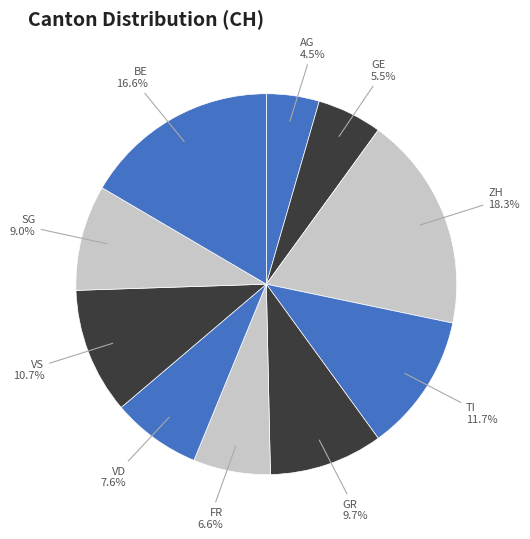

Between VD and GE, which is larger?

VD